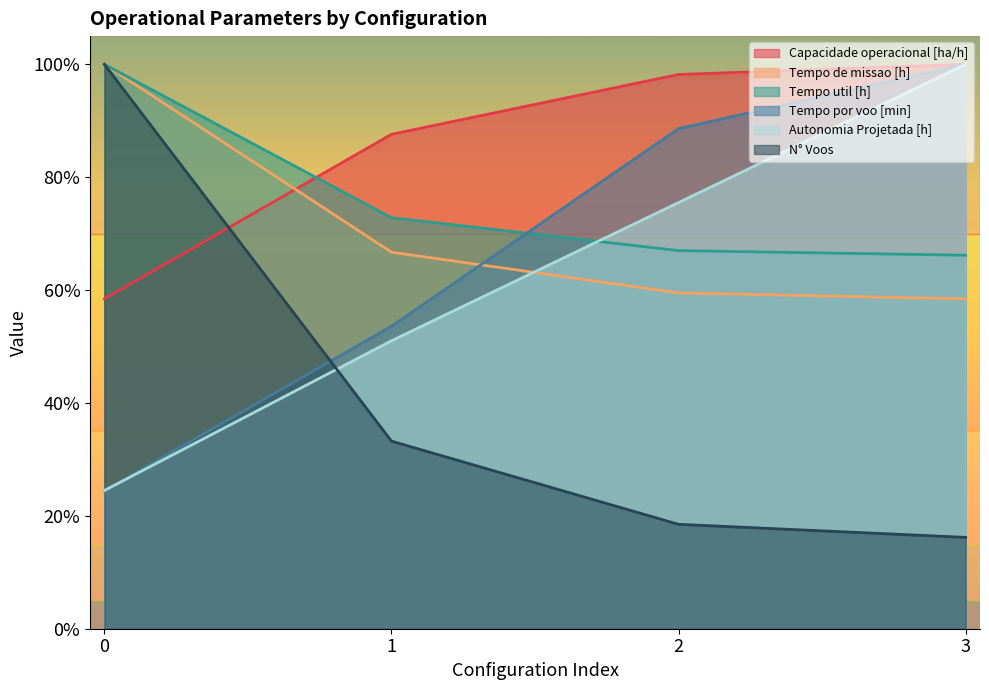

Which series ends up on top after the final intersection of Capacidade operacional [ha/h] and N° Voos?

Capacidade operacional [ha/h]